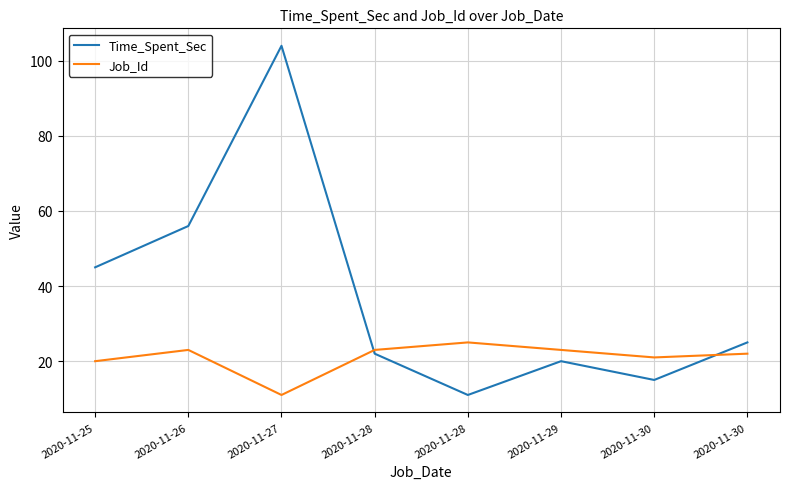

Which category has the highest value in the Job_Id series?

2020-11-28